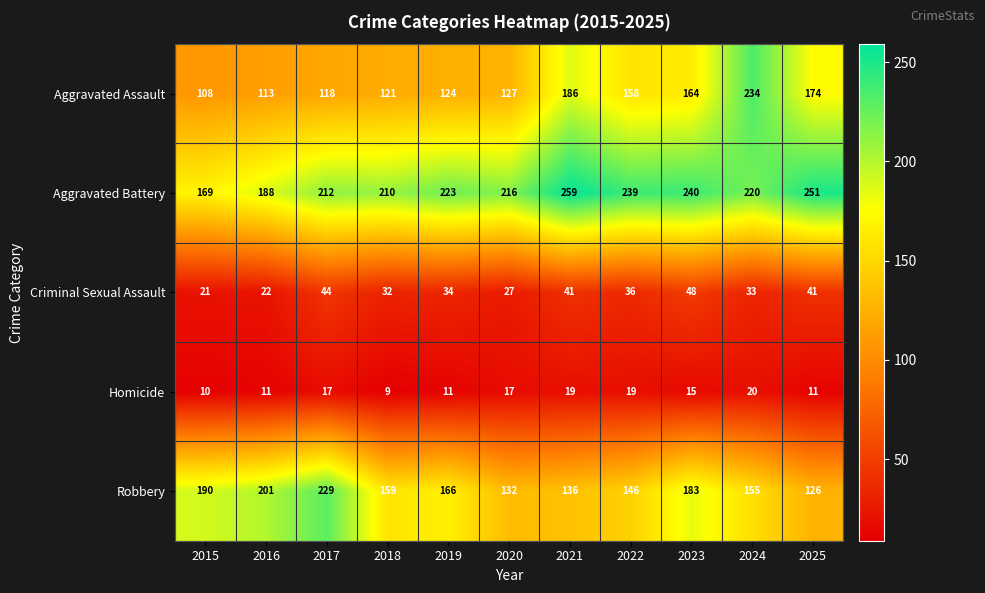

Rank the series by their maximum value, from lowest to highest.

Homicide, Criminal Sexual Assault, Robbery, Aggravated Assault, Aggravated Battery